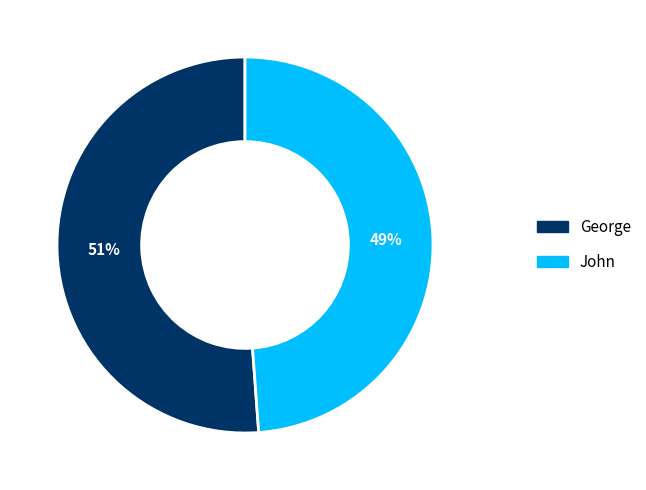

What is the largest slice in the pie chart?

George